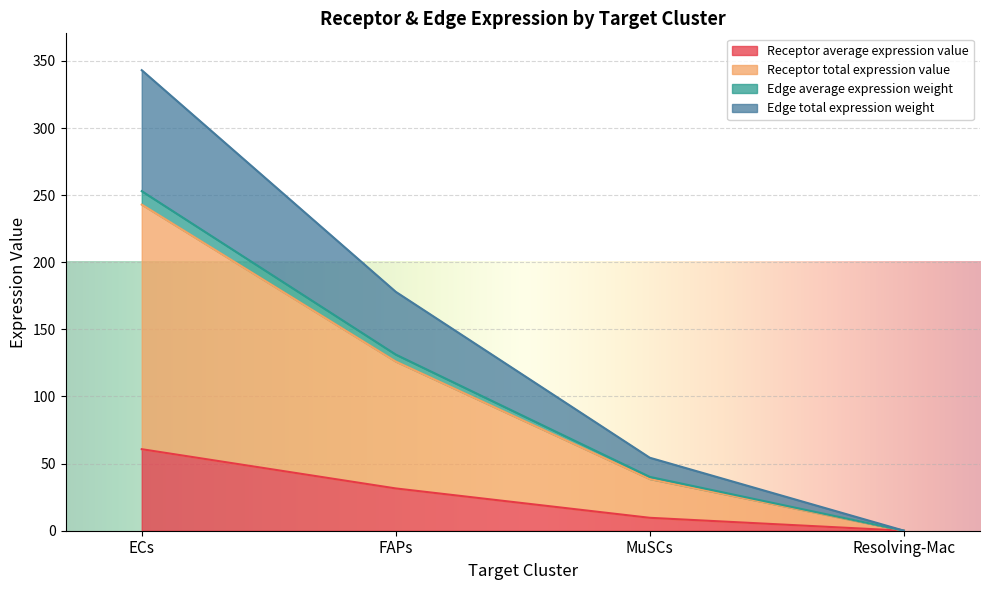

What is the spread (max minus min) of values at Resolving-Mac?

0.1